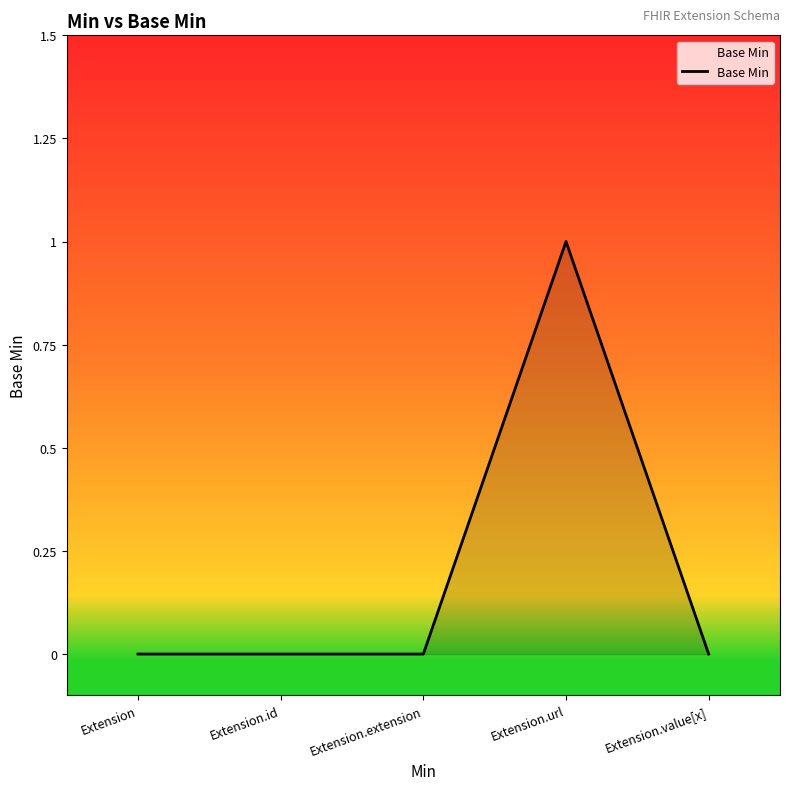

The value at Extension is 0. True or false?

True